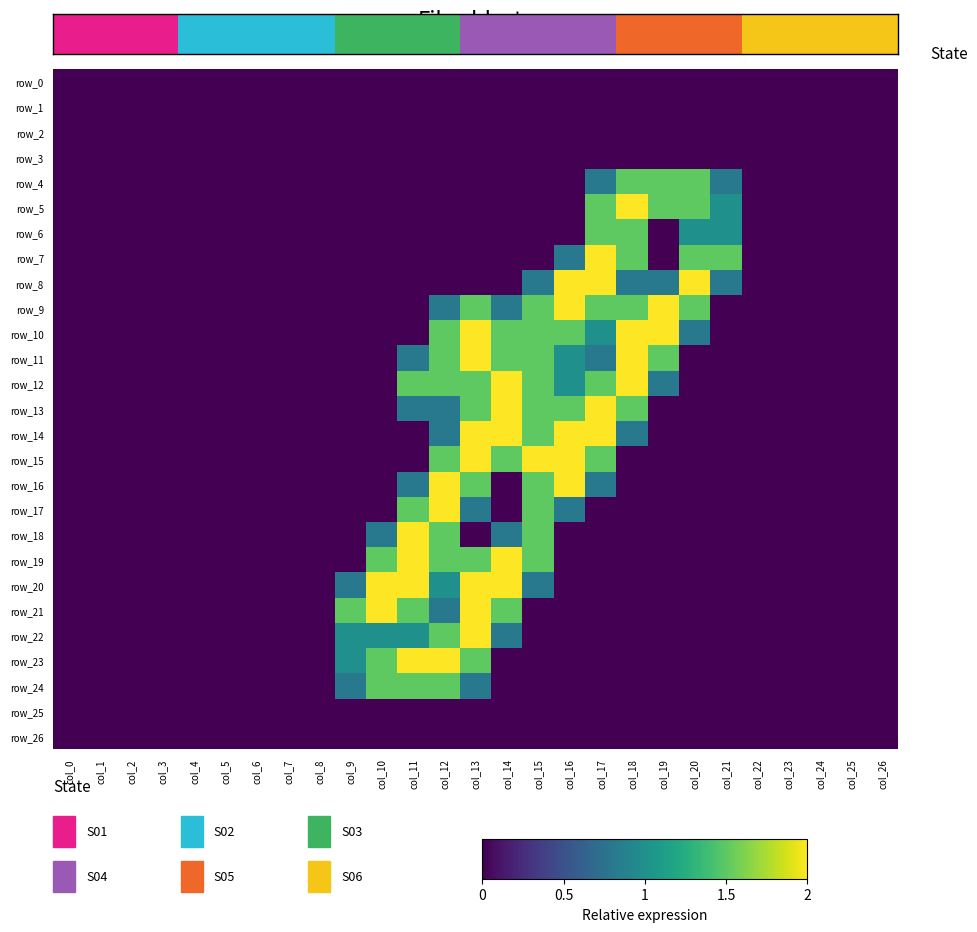

The value of row_12 at col_21 is 0.0. True or false?

True